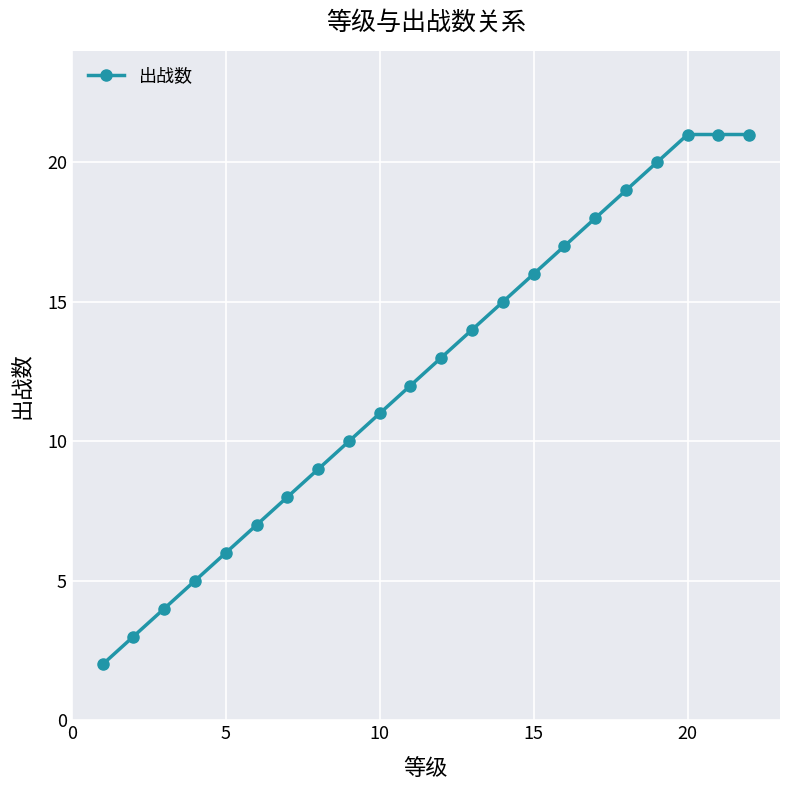

Reading right to left, list all the values displayed in this chart.

21	21	21	20	19	18	17	16	15	14	13	12	11	10	9	8	7	6	5	4	3	2